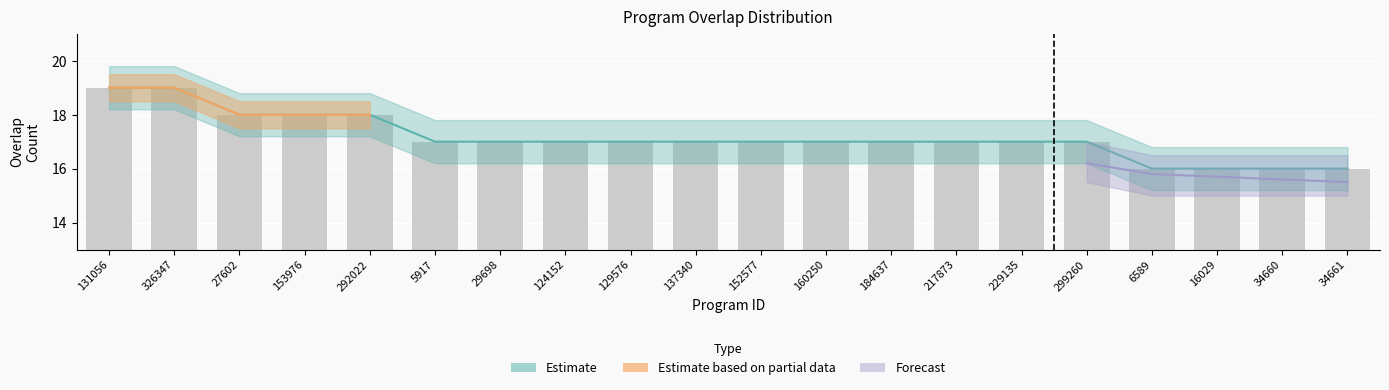

Are the bars grouped side by side (vs. stacked)?

No